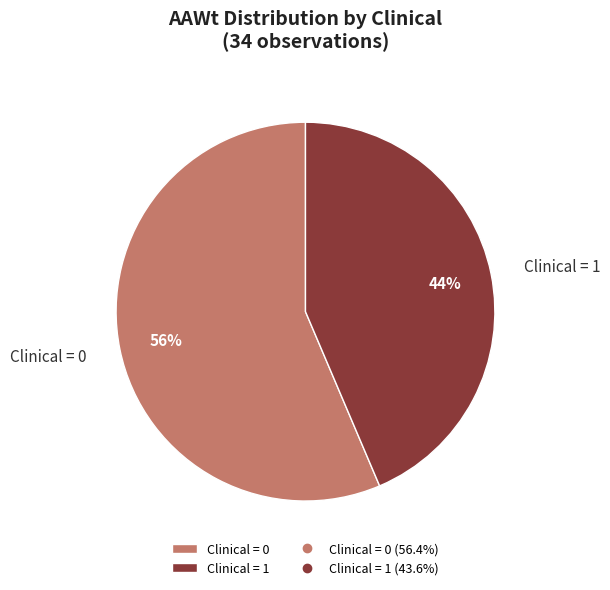

Combined, do Clinical = 0 and Clinical = 1 account for over 50%?

Yes